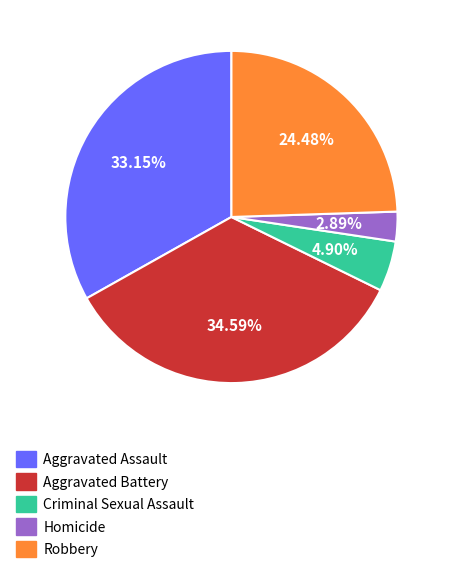

Which slice is the largest?

Aggravated Battery